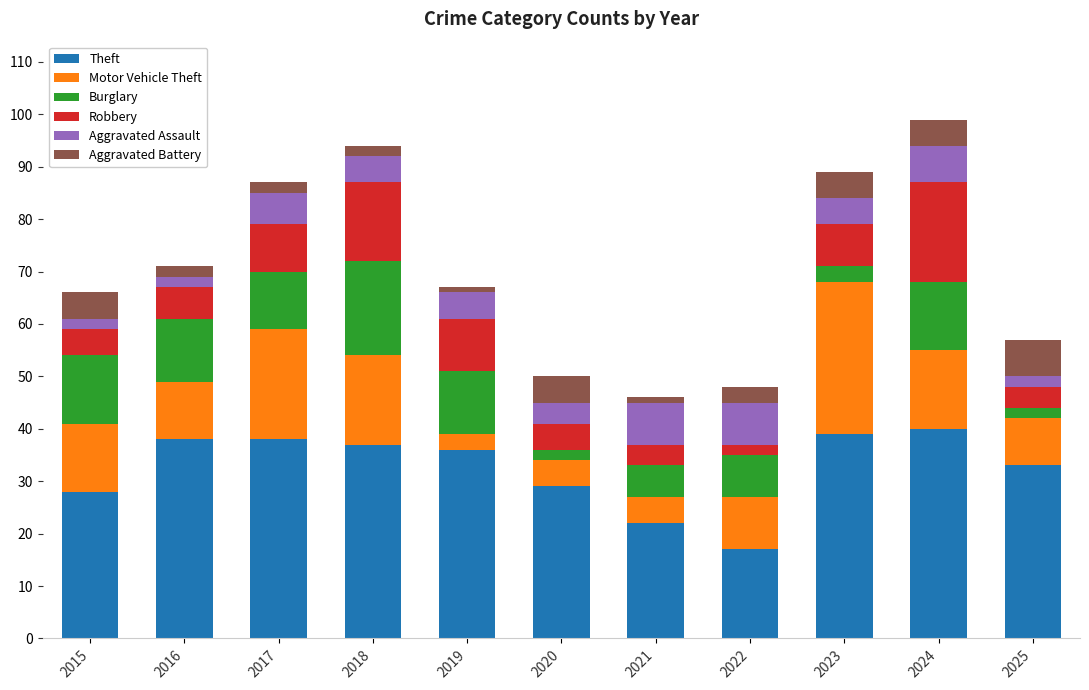

The value of Theft at 2021 is 13. True or false?

False